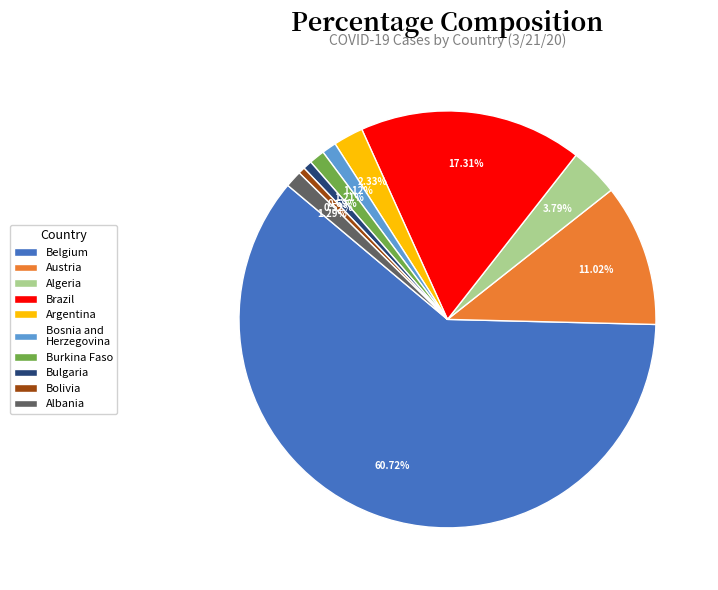

Approximately how many times larger is the value at Burkina Faso compared to Argentina?

0.5